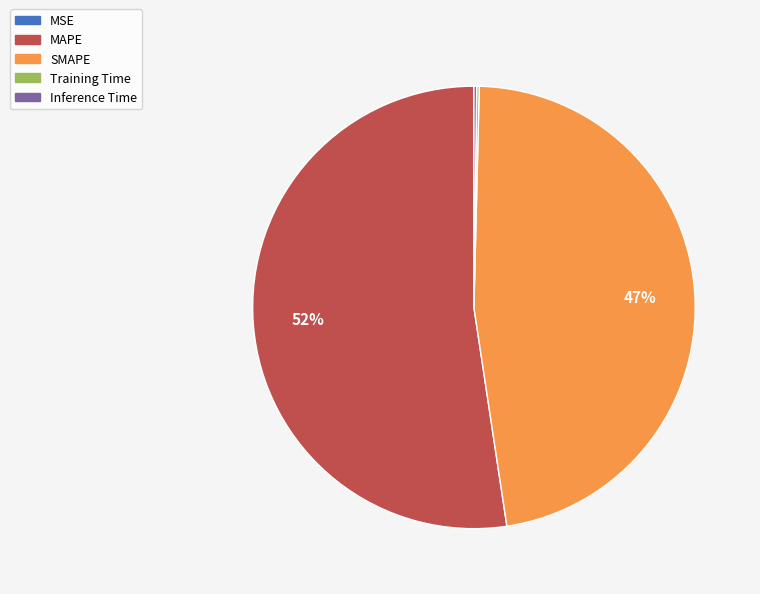

To the nearest percent, what portion does SMAPE represent?

47%